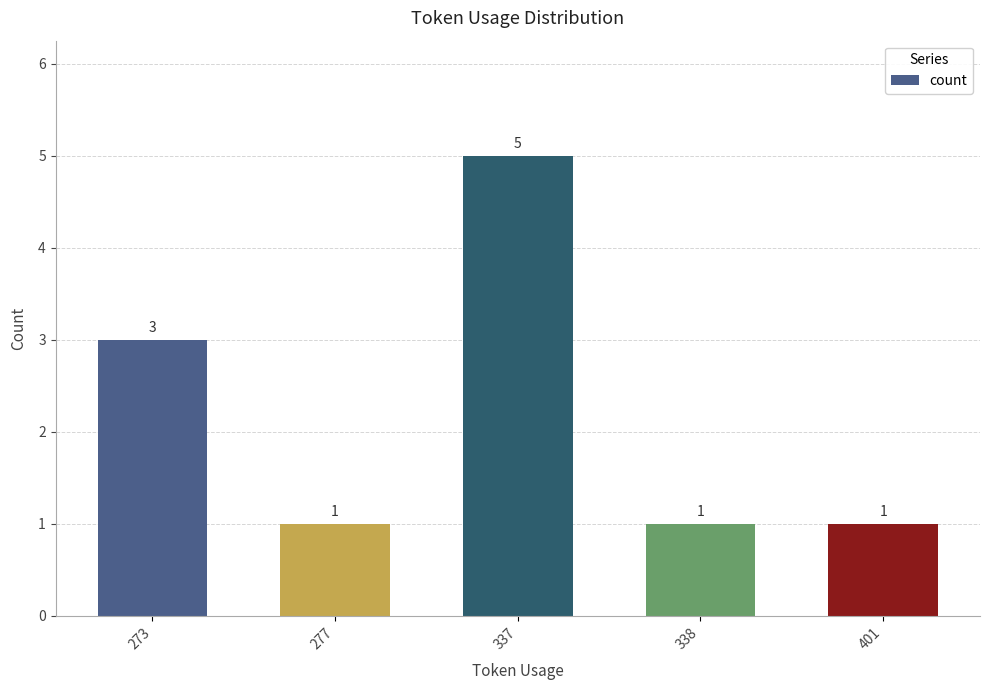

What is the sum of the values at 337 and 401?

6